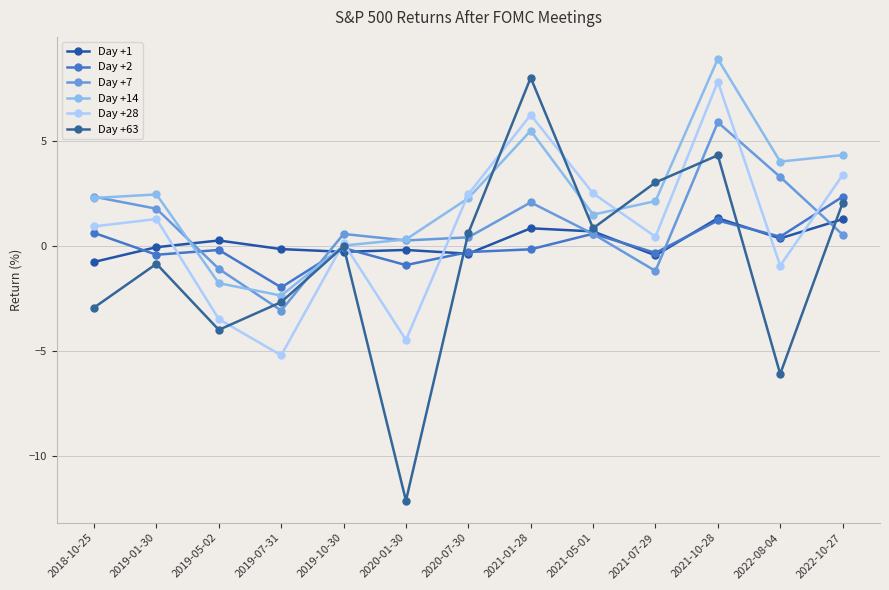

List the labels in order of Day +1 value, largest first.

2021-10-28, 2022-10-27, 2021-01-28, 2021-05-01, 2022-08-04, 2019-05-02, 2019-01-30, 2019-07-31, 2020-01-30, 2019-10-30, 2020-07-30, 2021-07-29, 2018-10-25